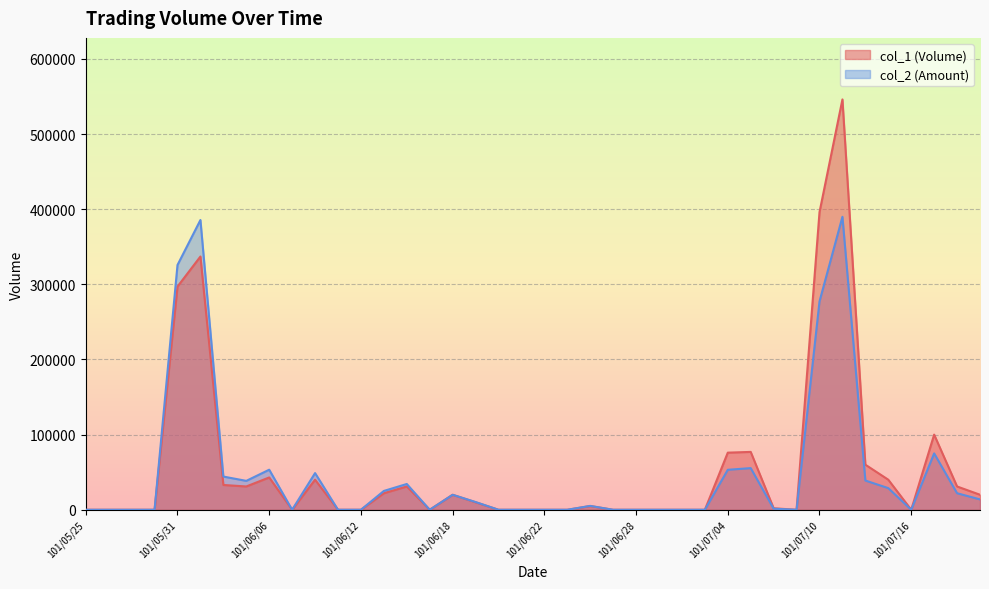

In col_1, how many points are higher than both neighbors (excluding endpoints)?

9